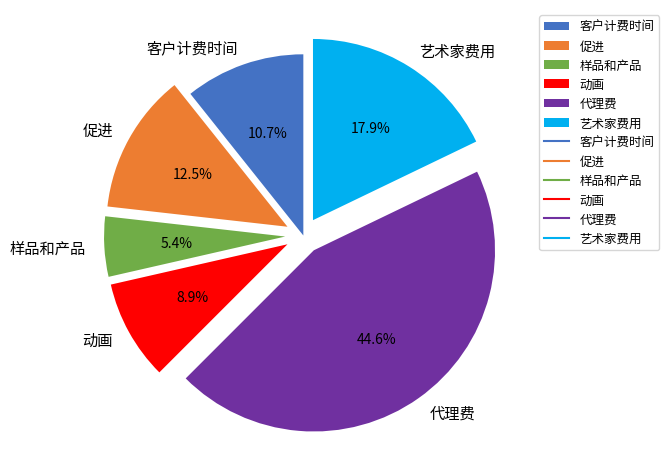

Does 客户计费时间 represent more than half of the total?

No